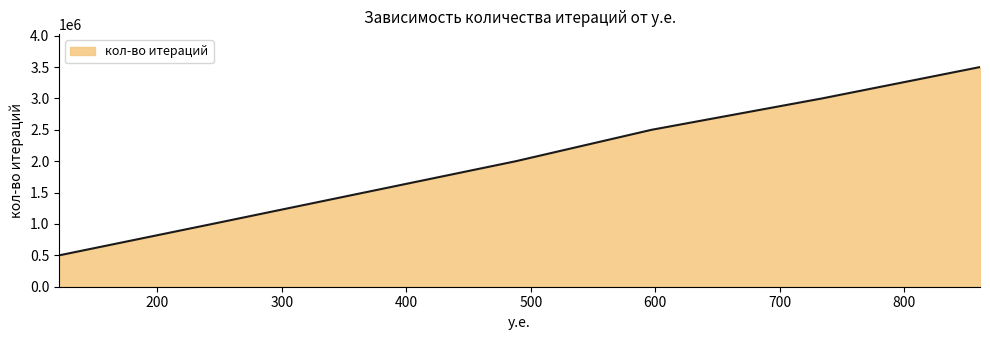

What is the difference between the maximum and minimum values?

3000000